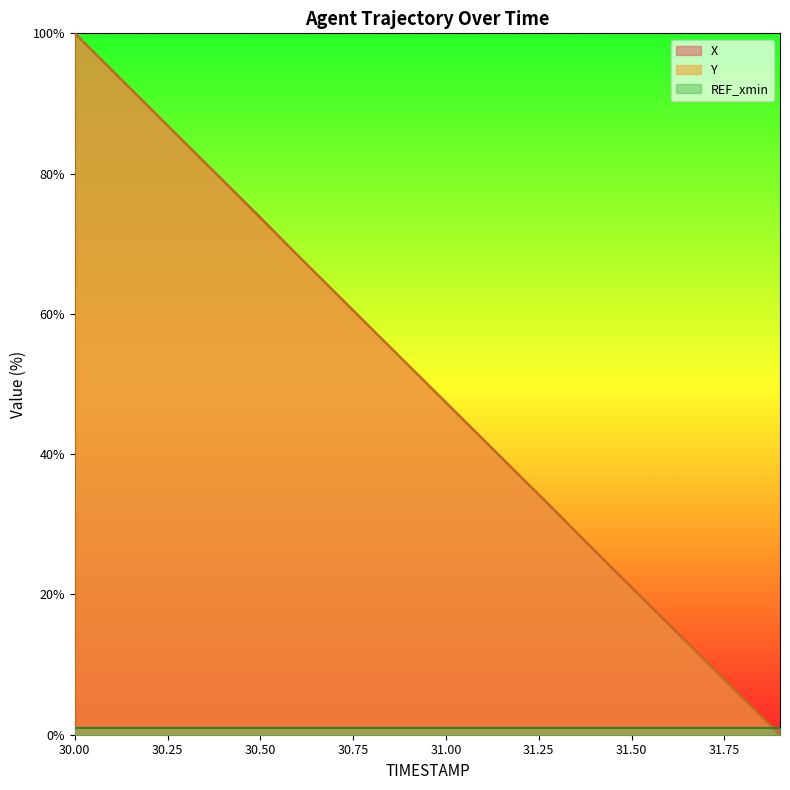

How many positive values does the Y series have?

19